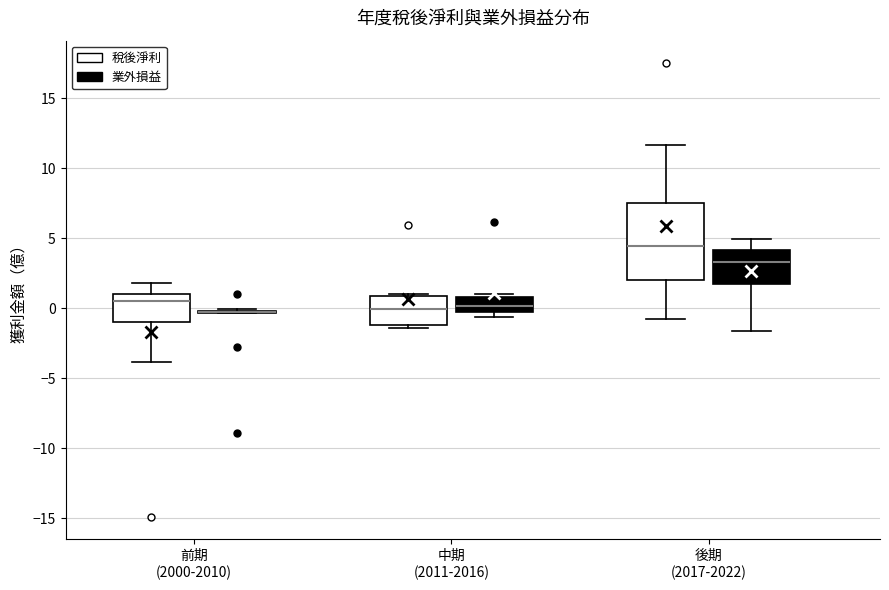

Reading left to right, read every box against the y-axis: the position of its median line, the range the box covers, and the ends of its whiskers. The values are not printed on the chart, so give them approximately, as read against the axis.

前期 (2000-2010) (稅後淨利): median 0.5, box -1.0 to 1.0, whiskers -4.0 to 2.0
前期 (2000-2010) (業外損益): box collapsed to a line at -0.5, whiskers -0.5 to 0.0
中期 (2011-2016) (稅後淨利): median 0.0, box -1.0 to 1.0, whiskers -1.5 to 1.0
中期 (2011-2016) (業外損益): median 0.0 (inside the box), box 0.0 to 1.0, whiskers -0.5 to 1.0 (just above the box's upper edge)
後期 (2017-2022) (稅後淨利): median 4.5, box 2.0 to 7.5, whiskers -1.0 to 11.5
後期 (2017-2022) (業外損益): median 3.5, box 1.5 to 4.0, whiskers -1.5 to 5.0